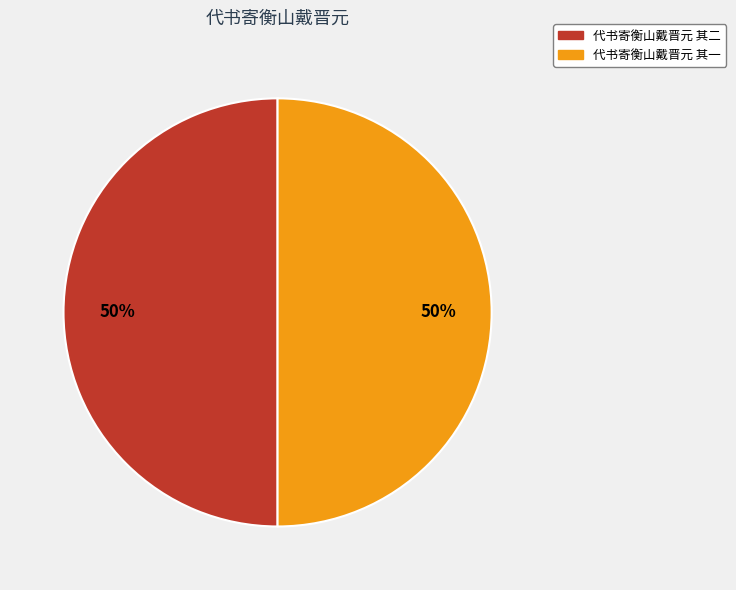

What is the ratio of the value at 代书寄衡山戴晋元 其二 to the value at 代书寄衡山戴晋元 其一?

1.0